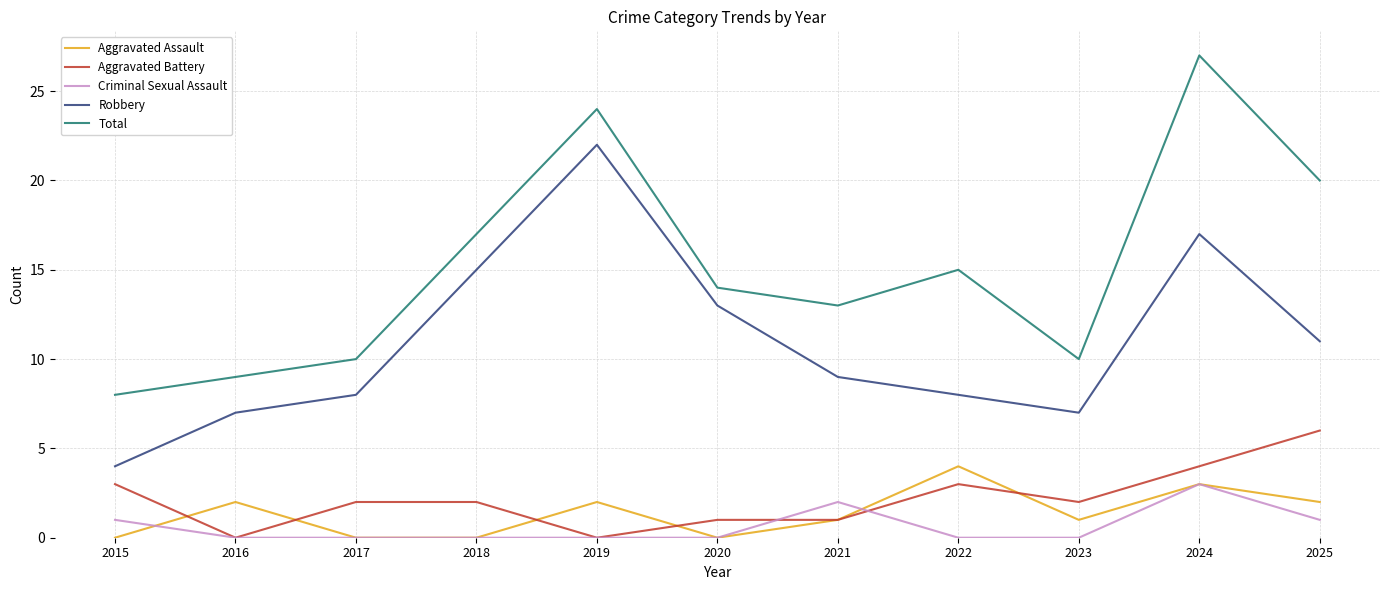

True or false: Criminal Sexual Assault has more than 0 points higher than both neighbors.

True